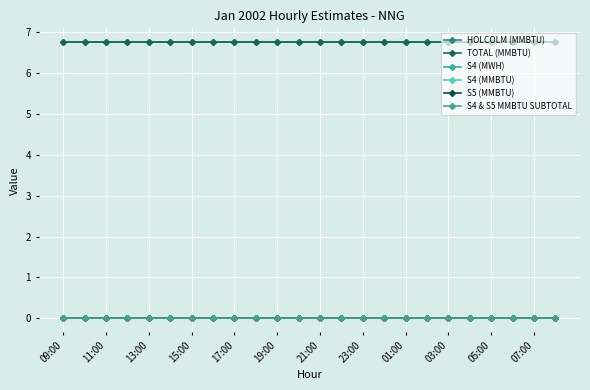

Reading left to right, extract all data points from this chart.

HOLCOLM (MMBTU): 6.8	6.8	6.8	6.8	6.8	6.8	6.8	6.8	6.8	6.8	6.8	6.8	6.8	6.8	6.8	6.8	6.8	6.8	6.8	6.8	6.8	6.8	6.8	6.8
TOTAL (MMBTU): 6.8	6.8	6.8	6.8	6.8	6.8	6.8	6.8	6.8	6.8	6.8	6.8	6.8	6.8	6.8	6.8	6.8	6.8	6.8	6.8	6.8	6.8	6.8	6.8
S4 (MWH): 0.0	0.0	0.0	0.0	0.0	0.0	0.0	0.0	0.0	0.0	0.0	0.0	0.0	0.0	0.0	0.0	0.0	0.0	0.0	0.0	0.0	0.0	0.0	0.0
S4 (MMBTU): 0.0	0.0	0.0	0.0	0.0	0.0	0.0	0.0	0.0	0.0	0.0	0.0	0.0	0.0	0.0	0.0	0.0	0.0	0.0	0.0	0.0	0.0	0.0	0.0
S5 (MMBTU): 0.0	0.0	0.0	0.0	0.0	0.0	0.0	0.0	0.0	0.0	0.0	0.0	0.0	0.0	0.0	0.0	0.0	0.0	0.0	0.0	0.0	0.0	0.0	0.0
S4 & S5 MMBTU SUBTOTAL: 0.0	0.0	0.0	0.0	0.0	0.0	0.0	0.0	0.0	0.0	0.0	0.0	0.0	0.0	0.0	0.0	0.0	0.0	0.0	0.0	0.0	0.0	0.0	0.0